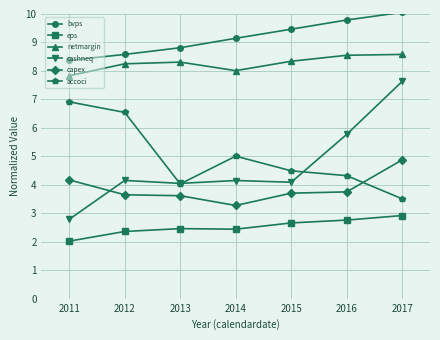

Which series has the widest spread of values?

cashneq